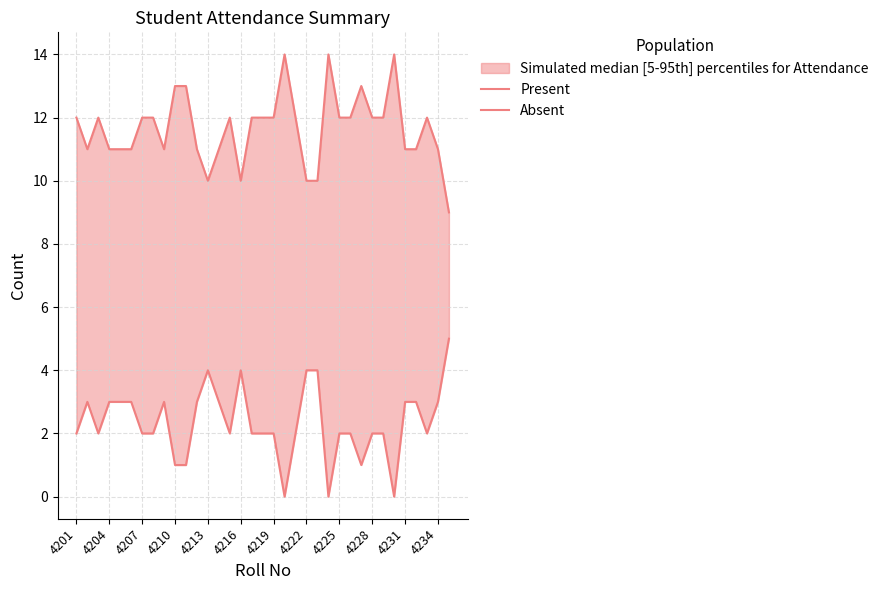

The Present series shows 12 at 20. True or false?

True